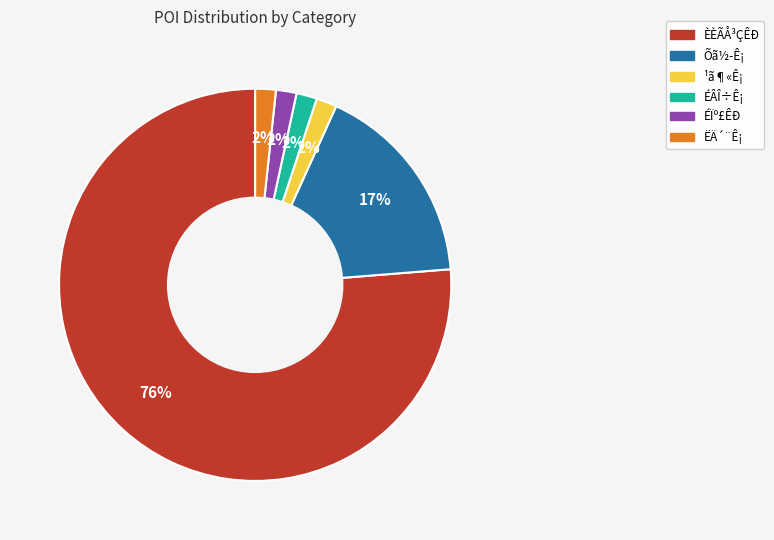

Which slice is the largest?

ÈÈÃÅ³ÇÊÐ